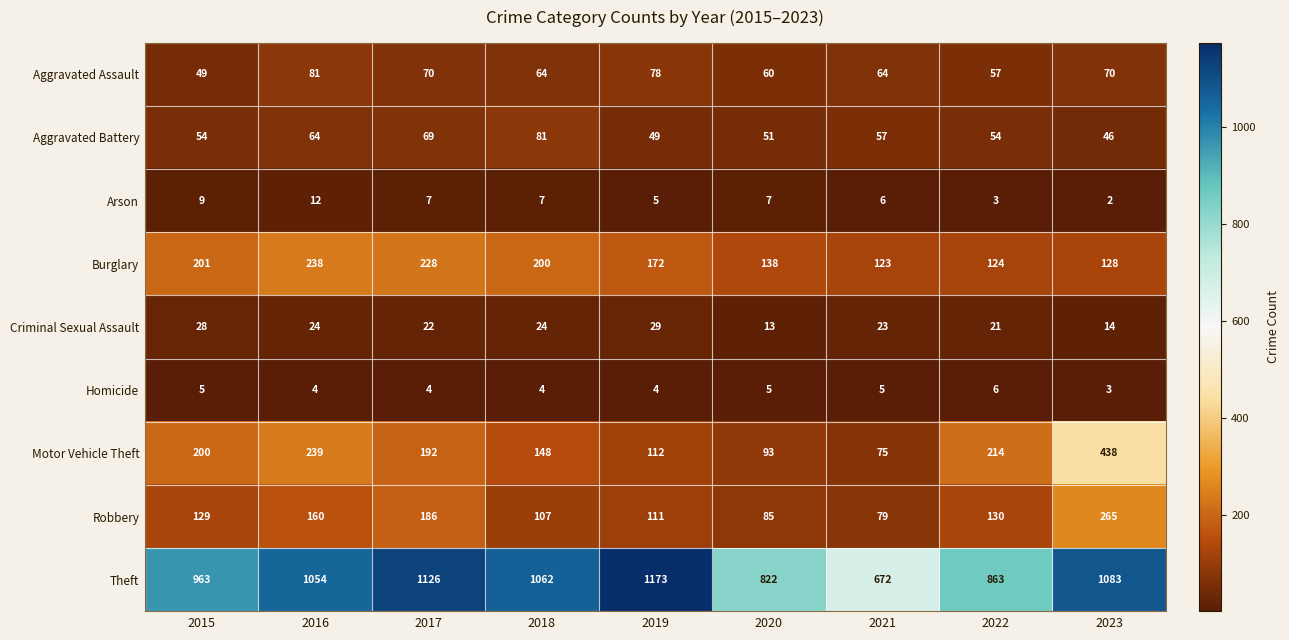

What is the average value of the Motor Vehicle Theft series?

190